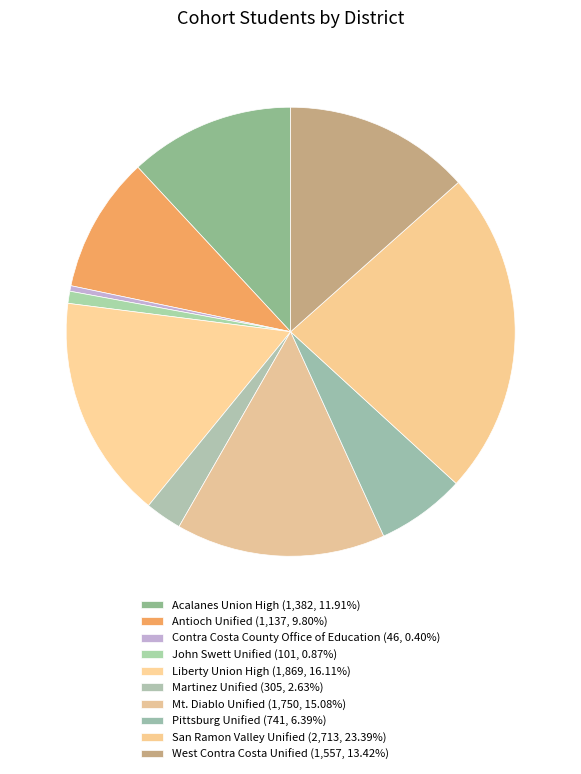

How much of the chart is everything except Pittsburg Unified?

93.6%